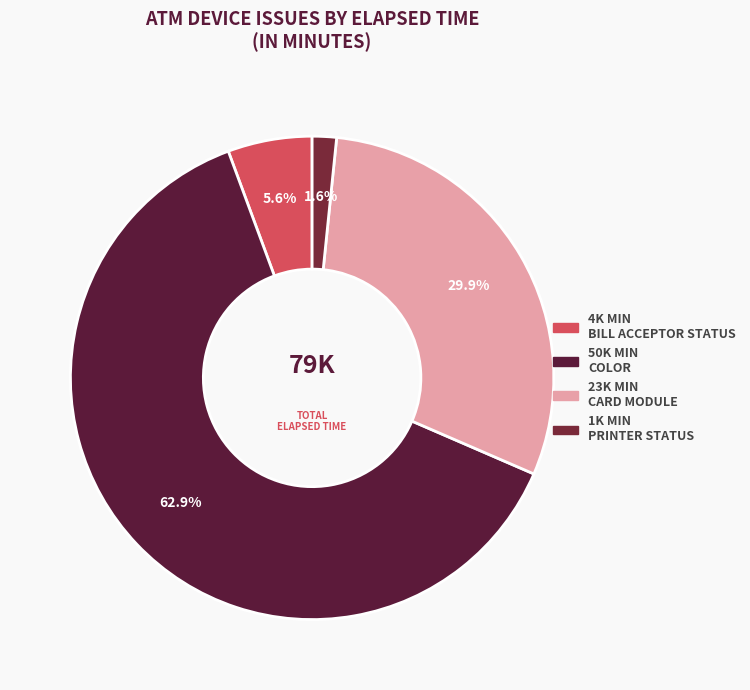

How many slices are in this pie chart?

4